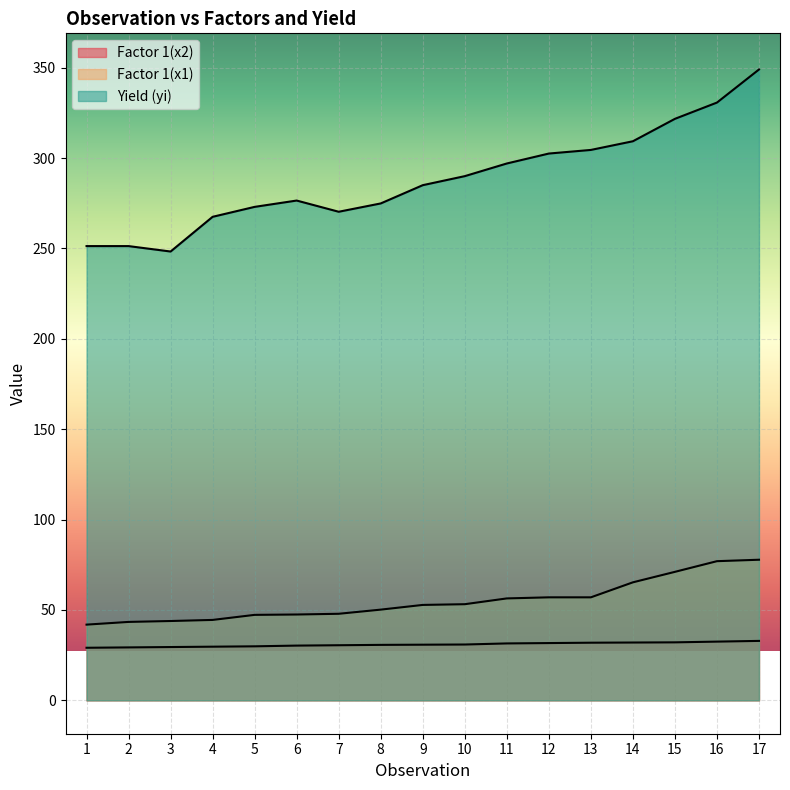

How many data points in Factor 1(x1) are above 52?

9